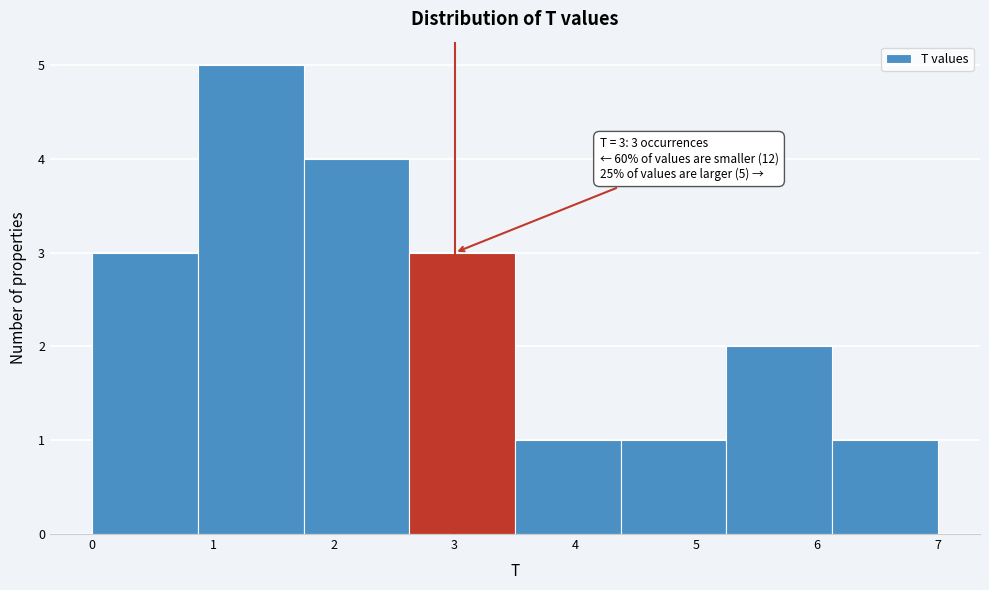

Which range on the x-axis has the tallest bar?

0.9 to 1.8